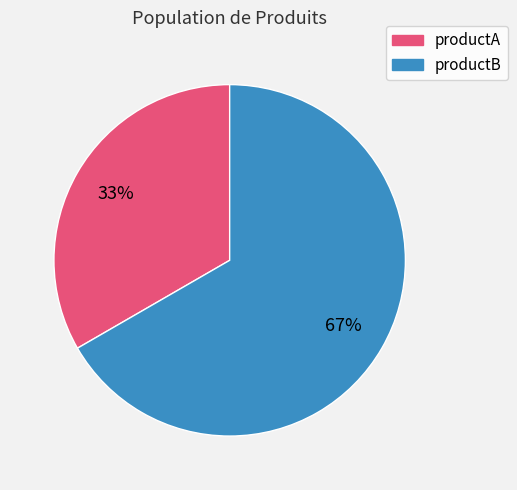

Between productA and productB, which is larger?

productB